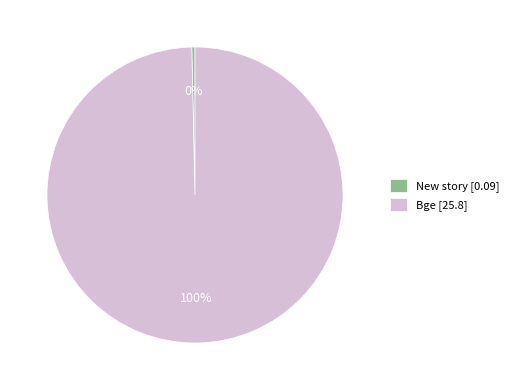

Is the sum of Bge [25.8] and New story [0.09] greater than half?

Yes